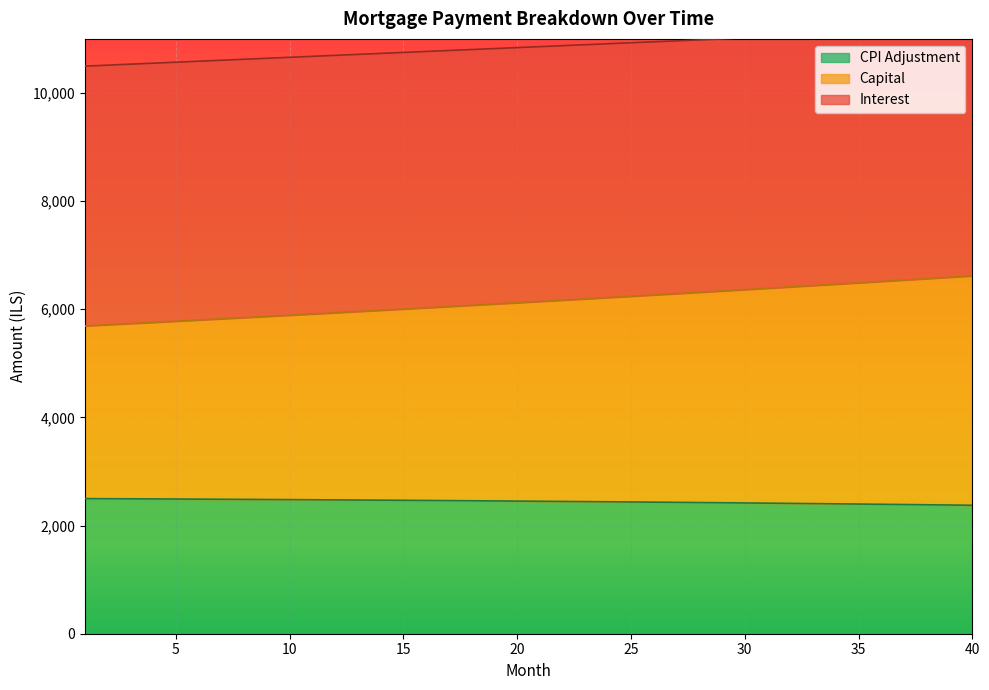

What is the highest value of the CPI Adjustment series?

2498.3